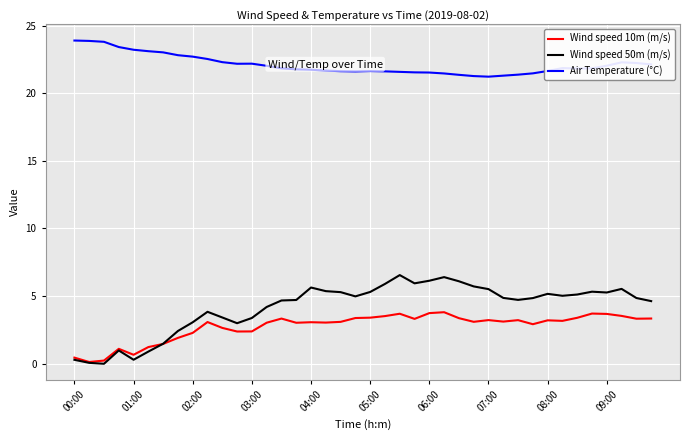

Which series has the largest total across all categories?

Air Temperature (°C)